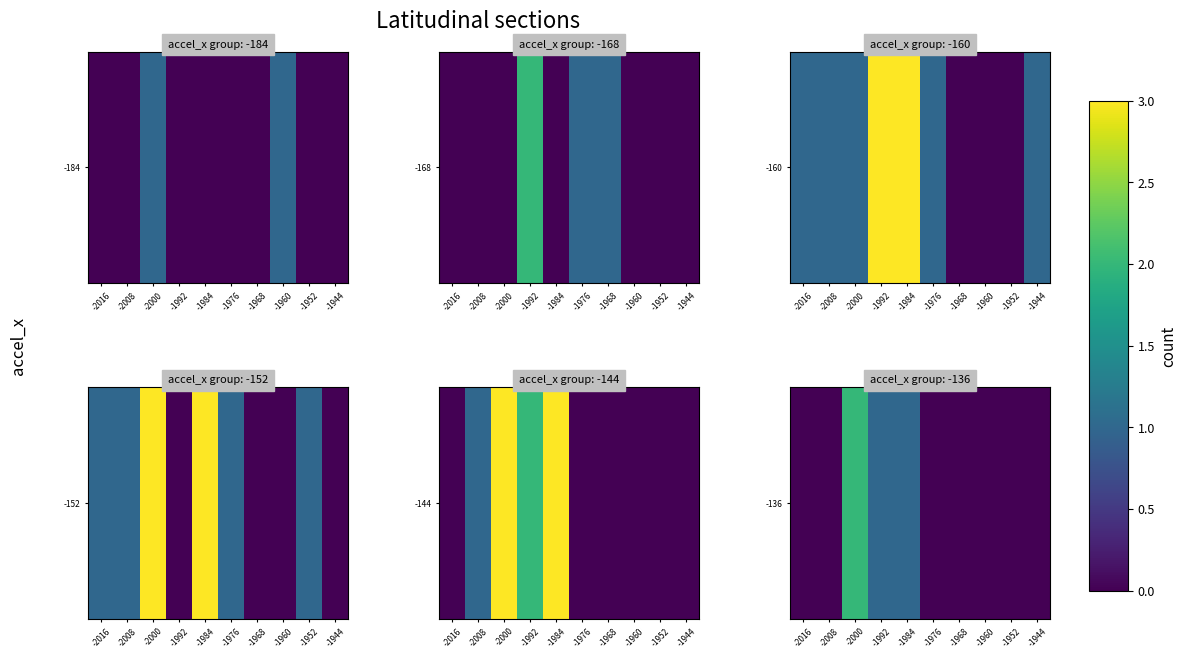

Is it true that the value at -2008 is -1?

False